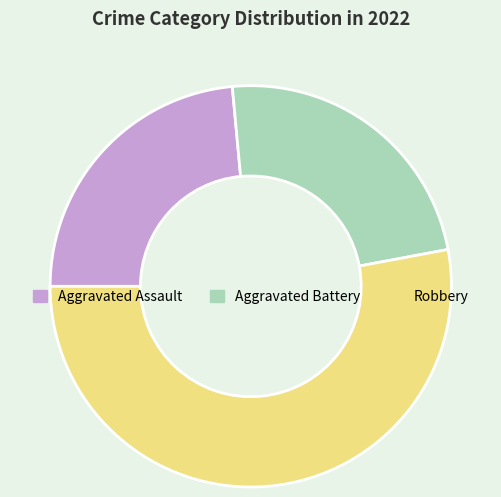

Is it true that Aggravated Battery is 24% of the pie?

True